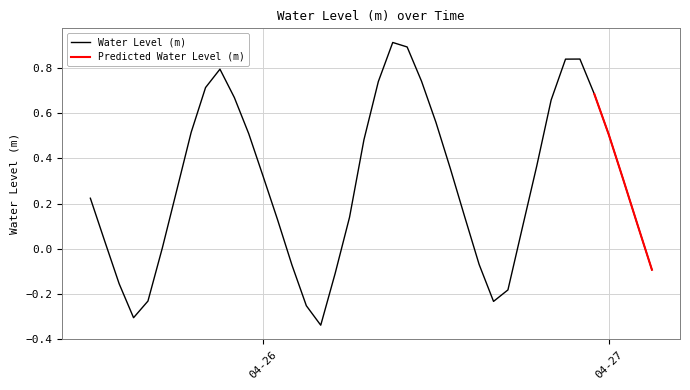

True or false: the data shows -0.1 at 2025-04-26 02:00:00.

True